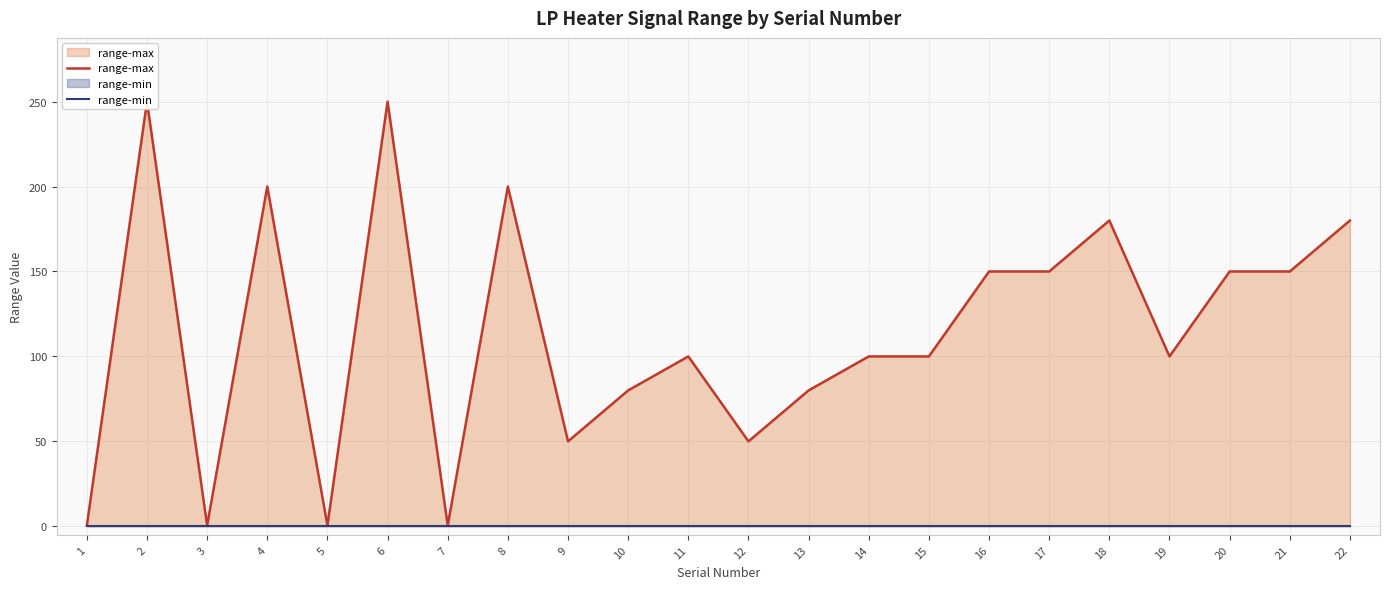

Where does the range-max series first go above 100?

2